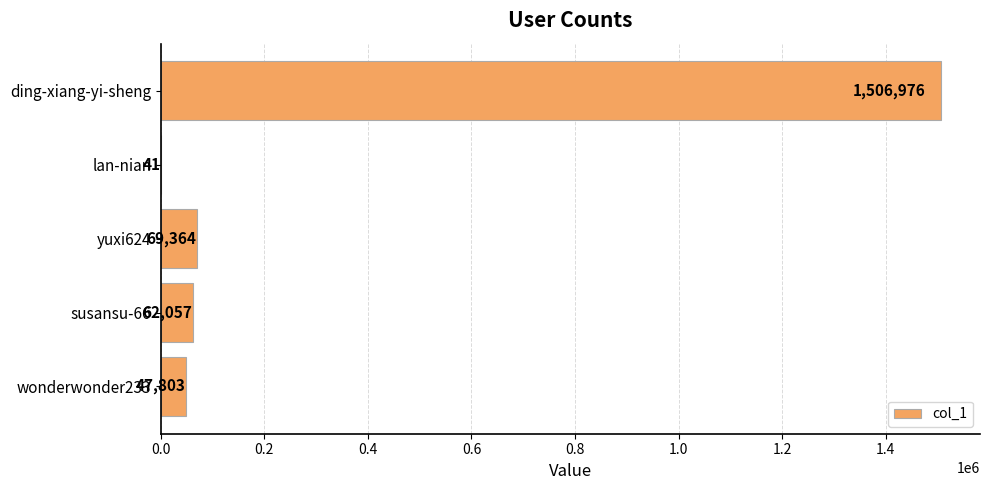

Read the value at susansu-66, to the nearest 50.

62050